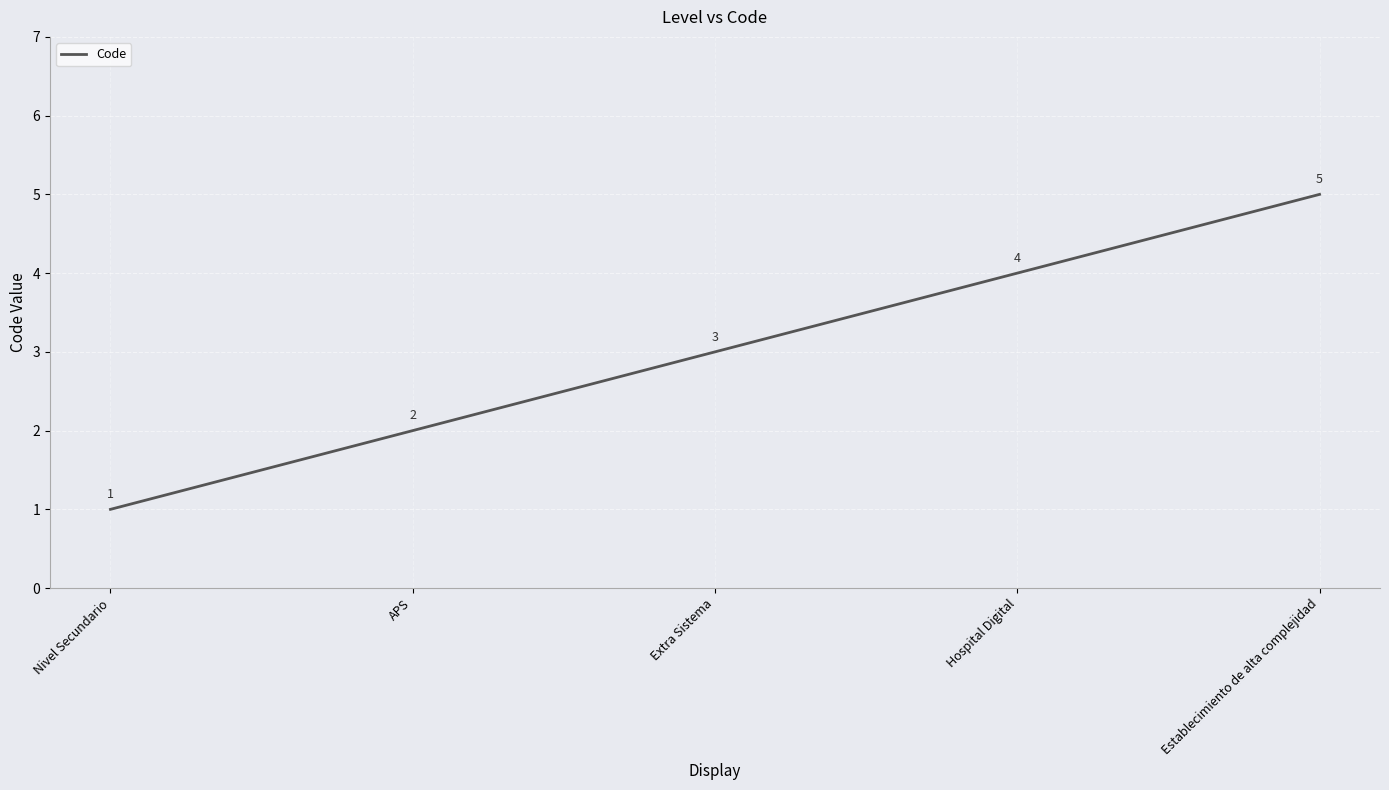

Rank the categories by value from highest to lowest.

Establecimiento de alta complejidad, Hospital Digital, Extra Sistema, APS, Nivel Secundario